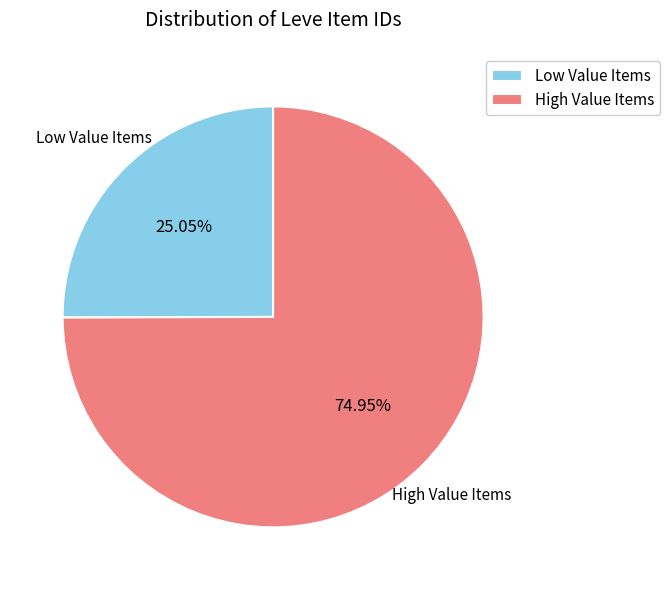

How many slices are in this pie chart?

2